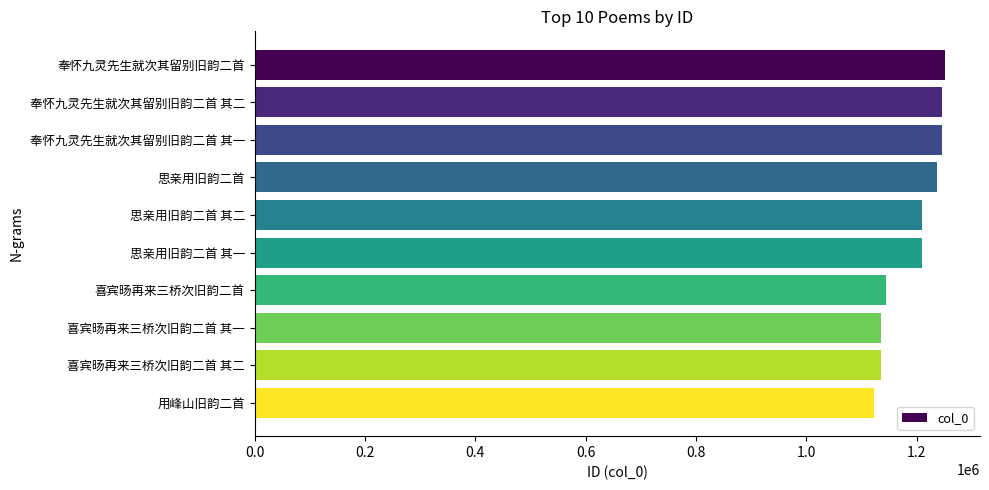

What is the maximum value shown in the chart?

1252177